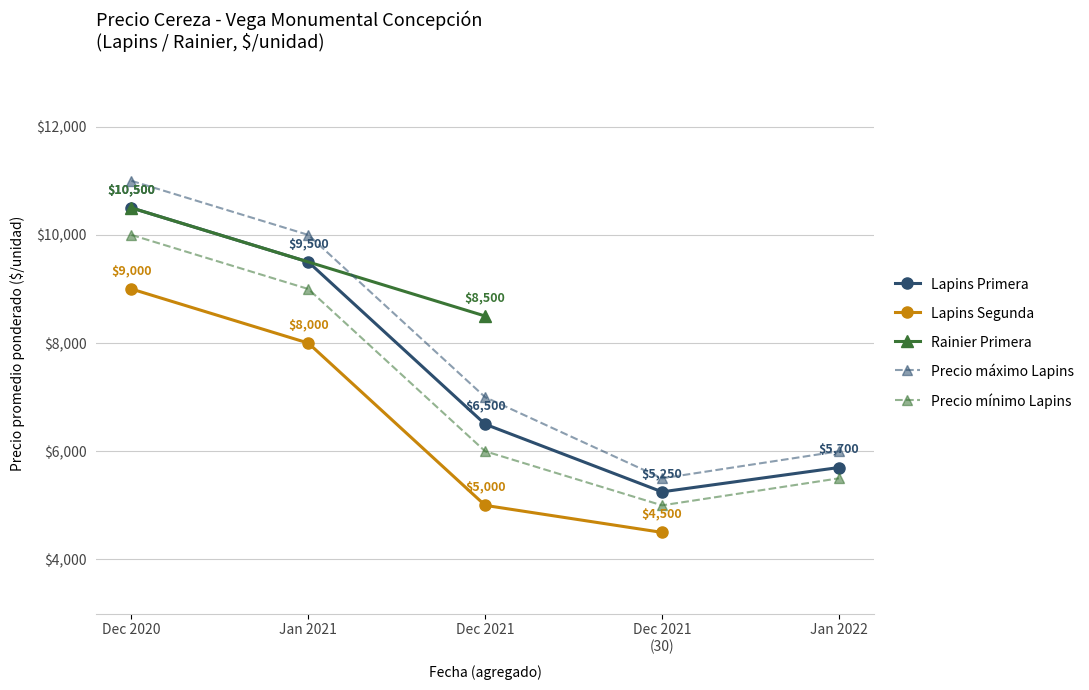

What is the maximum value for Lapins Primera?

10500